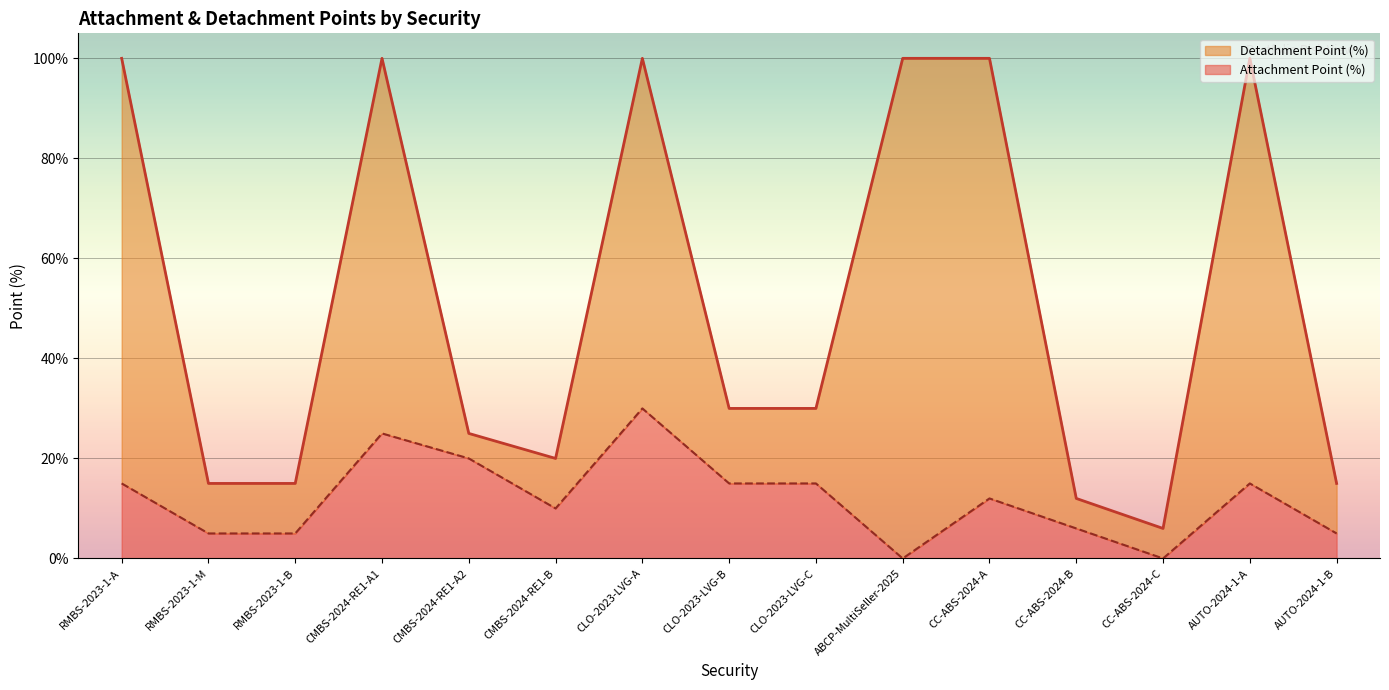

At how many categories does at least one series exceed 97?

6